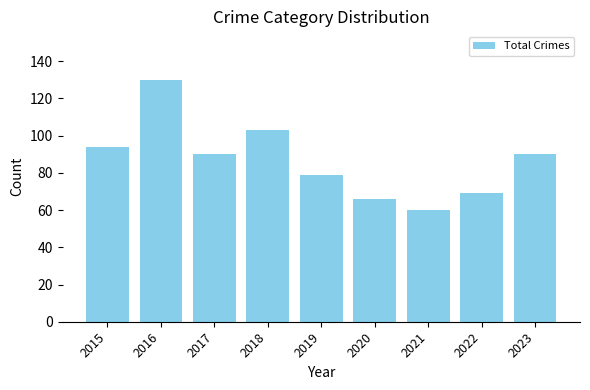

Count the number of categories in the chart.

9